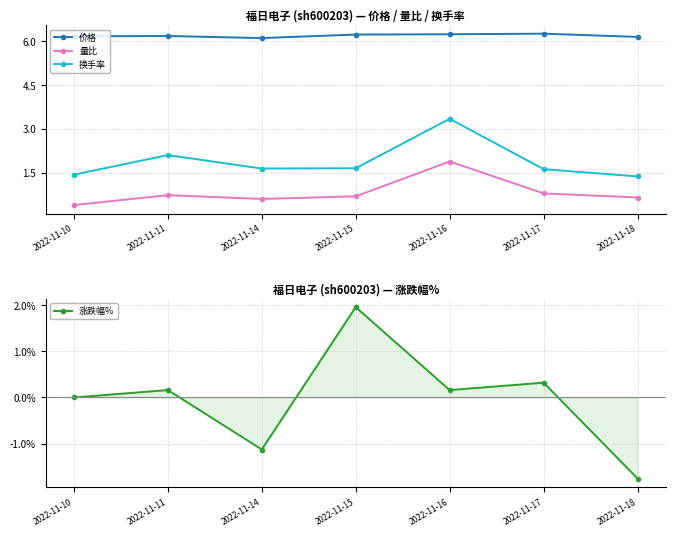

In 涨跌幅%, how many points are lower than both neighbors (excluding endpoints)?

2